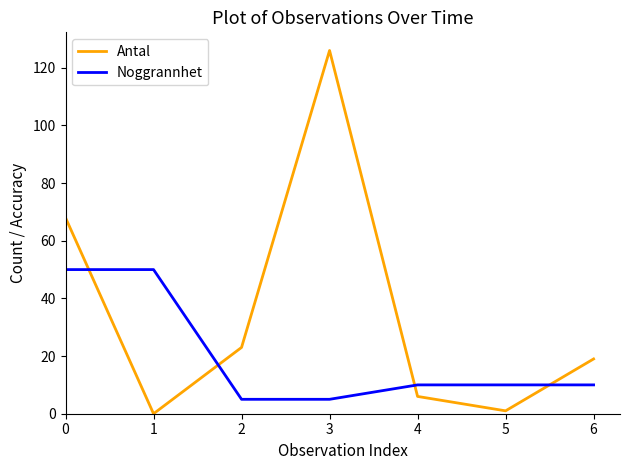

How many lines are shown in the chart?

2